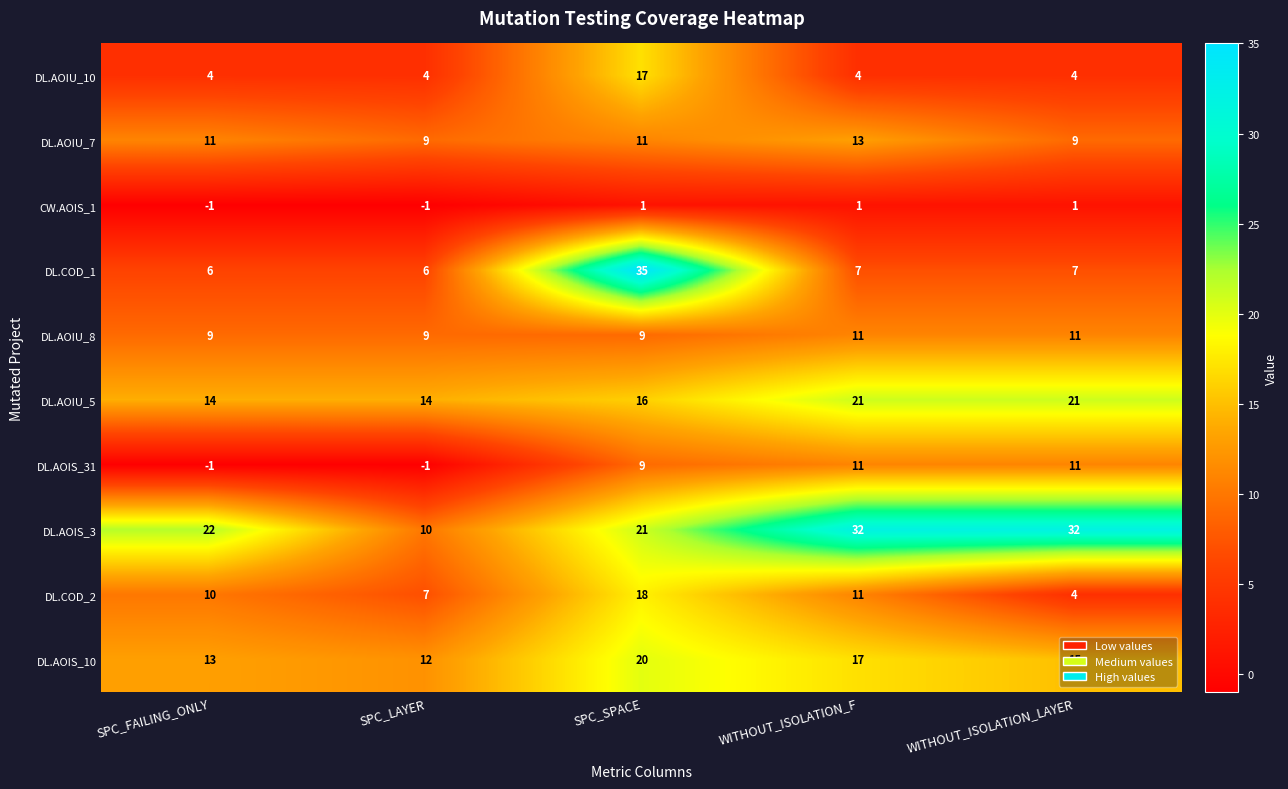

The DL.AOIS_3 series shows 10 at SPC_LAYER. True or false?

True